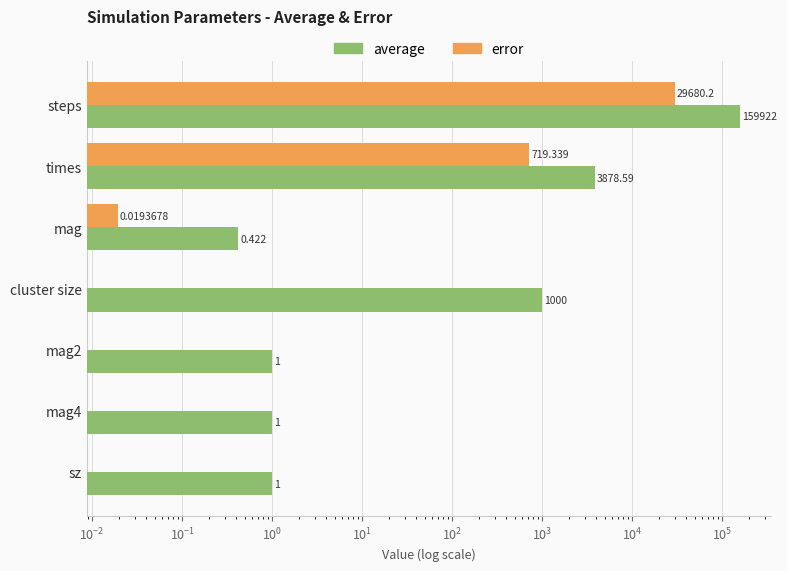

Which has a higher value, mag2 or mag?

mag2